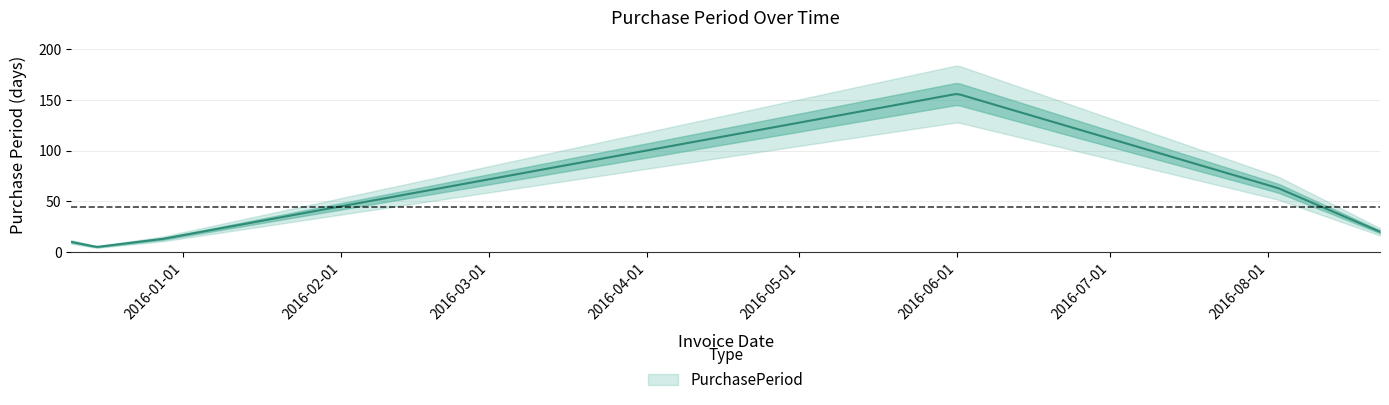

Reading left to right, transcribe all the data shown in this chart.

2015-12-10=10	2015-12-15=5	2015-12-28=13	2016-06-01=156	2016-08-03=63	2016-08-23=20